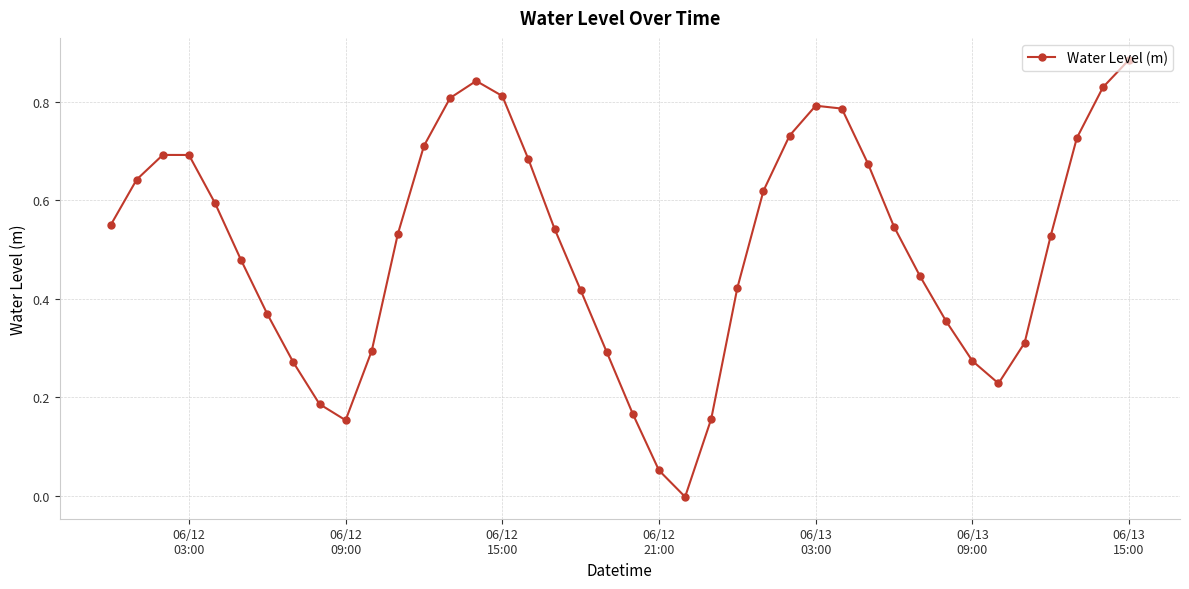

How many values exceed 0?

39